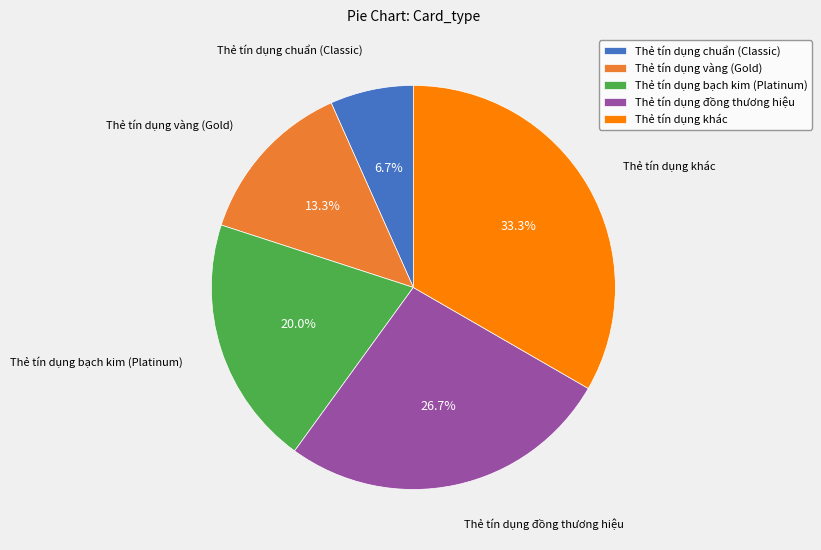

The Thẻ tín dụng đồng thương hiệu slice represents 27% of the pie. True or false?

True